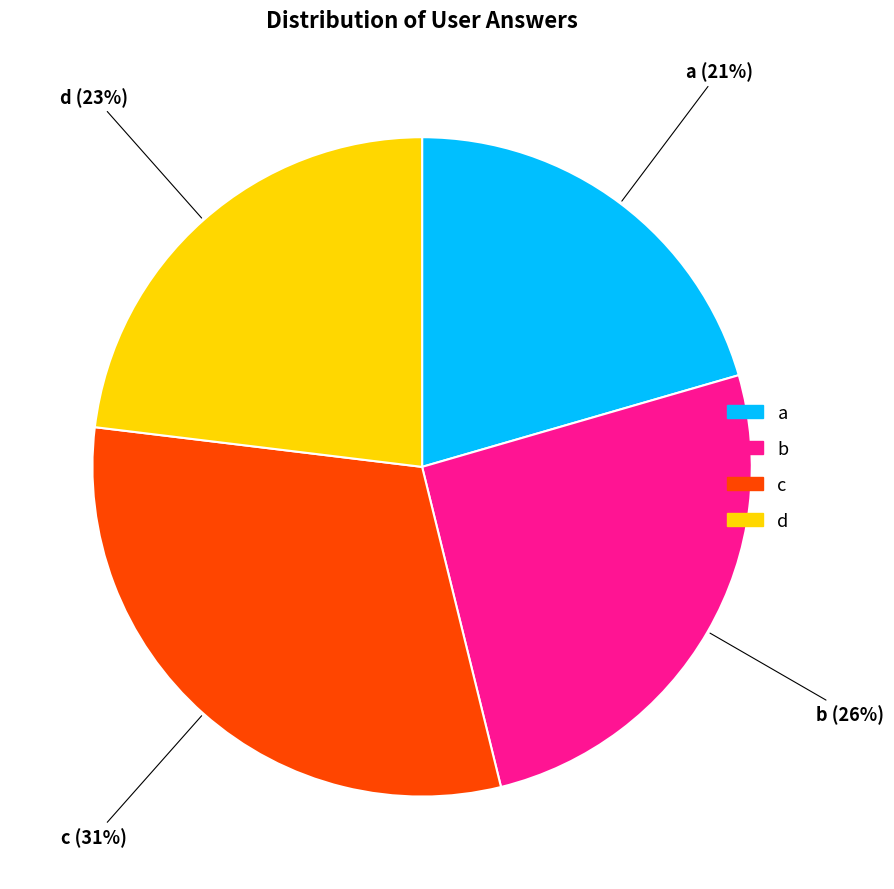

To the nearest percent, what portion does c represent?

31%